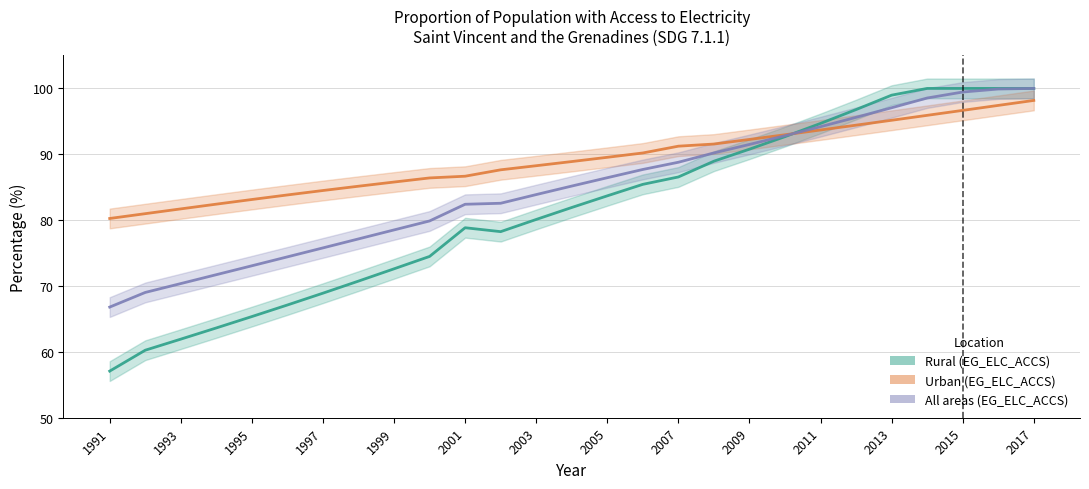

How many interior local valleys does the Rural (EG_ELC_ACCS) series have?

1